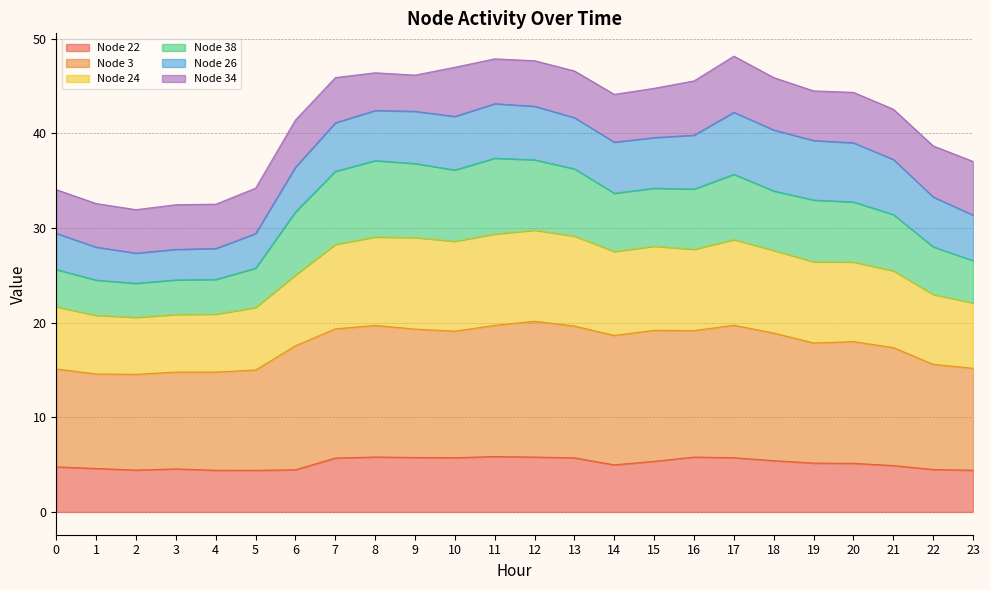

Is it true that Node 22 equals 8.1 at 9?

False